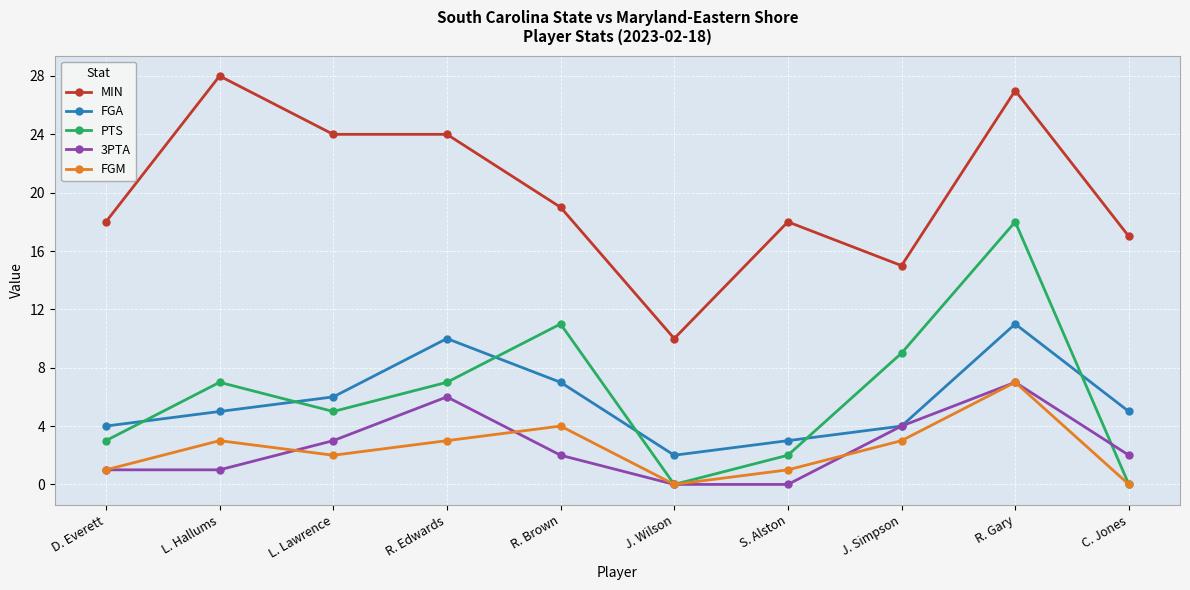

The value of 3PTA at R. Edwards is 8. True or false?

False